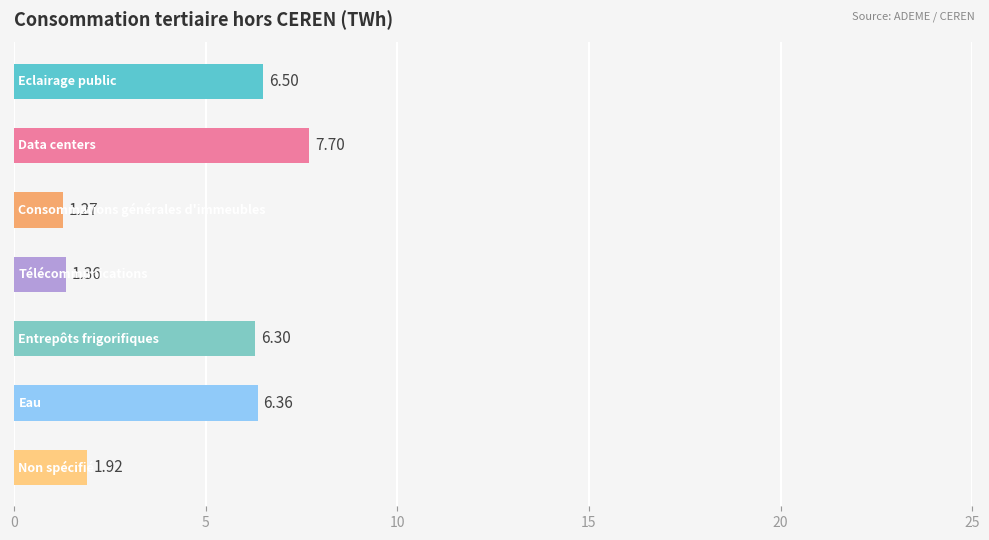

What is the difference between the second highest and minimum values?

5.2